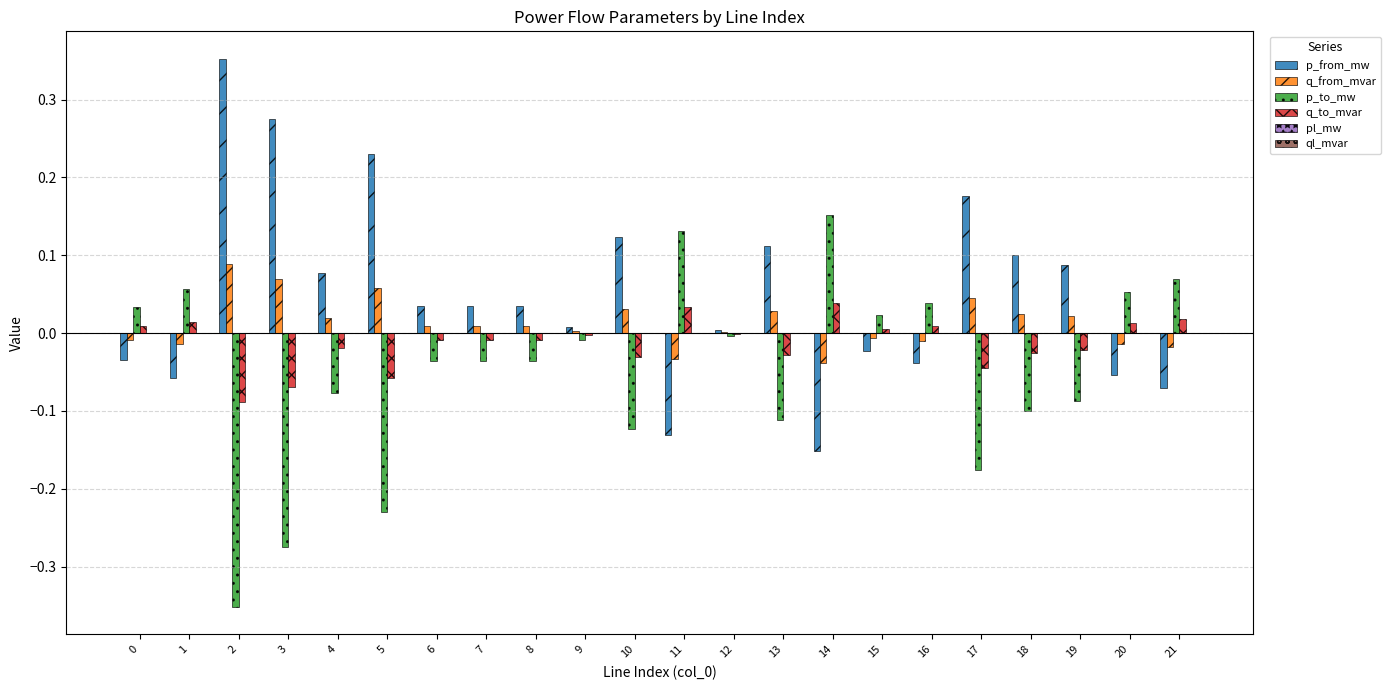

Which series has the largest total across all categories?

p_from_mw